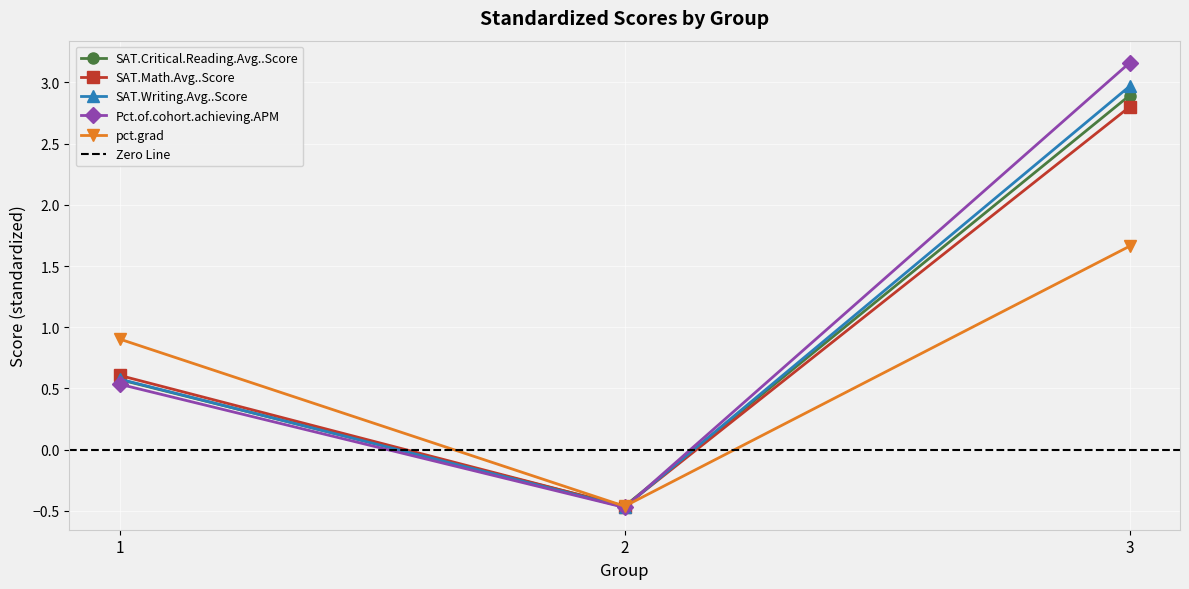

What is the difference between the highest and lowest values at 3?

1.5